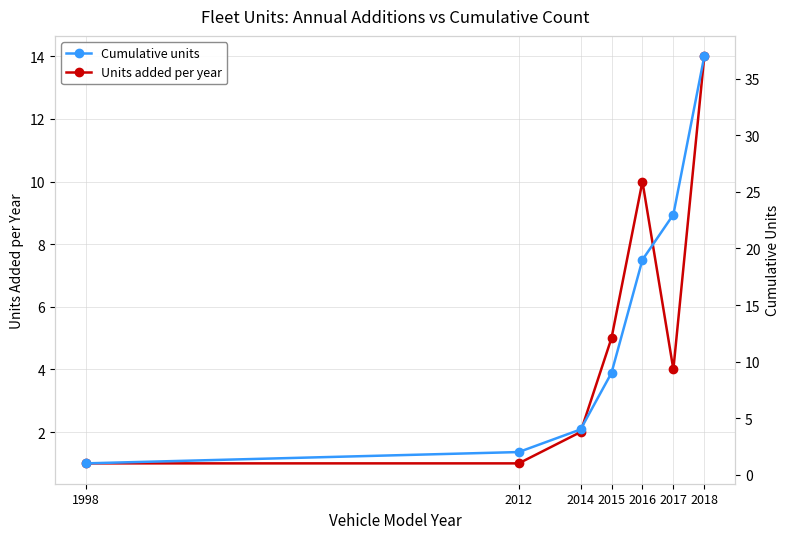

Which has a higher value, 2012 or 2014?

2014